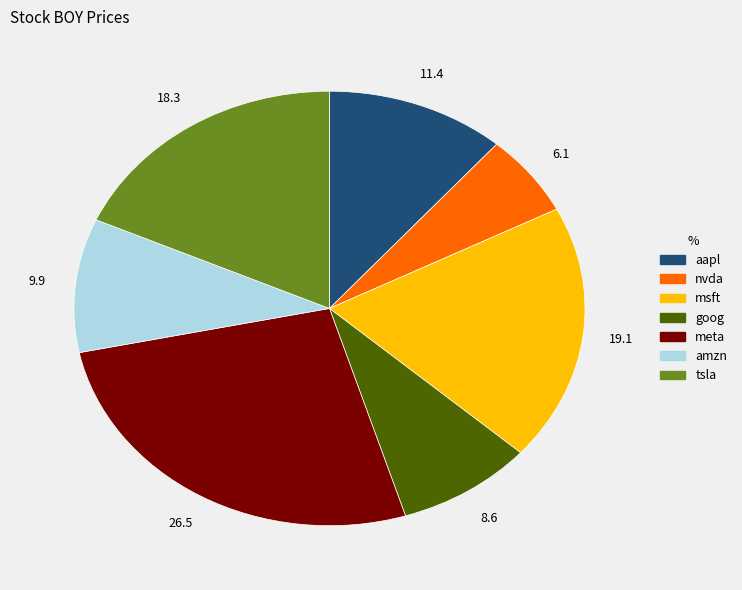

Is it true that amzn is 1% of the pie?

False